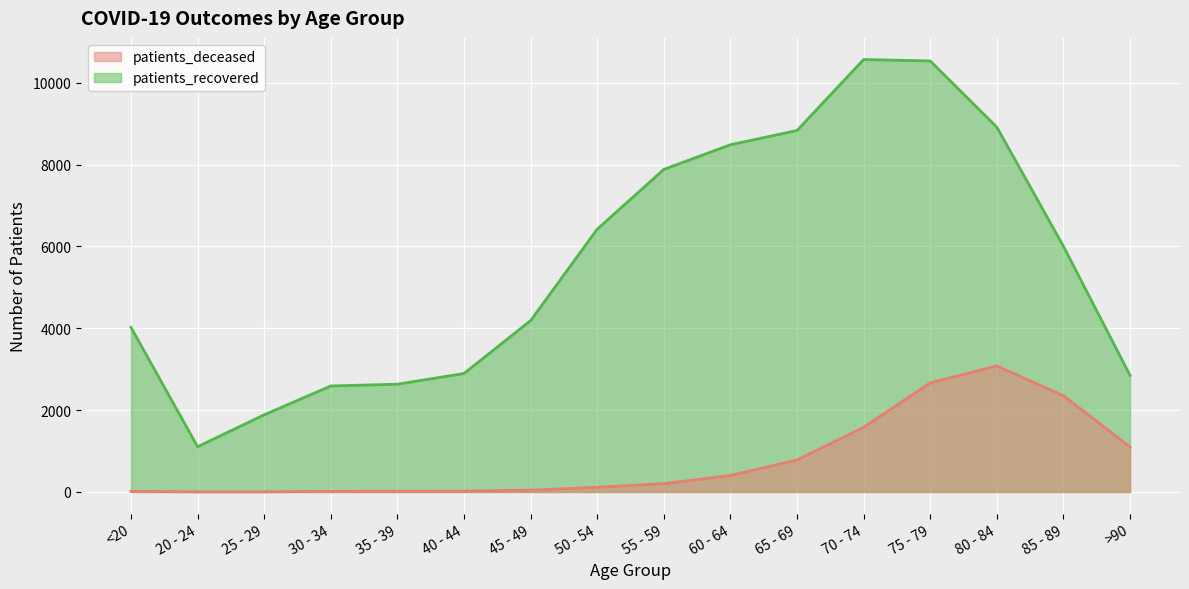

Where is the first local minimum for patients_recovered?

20 - 24